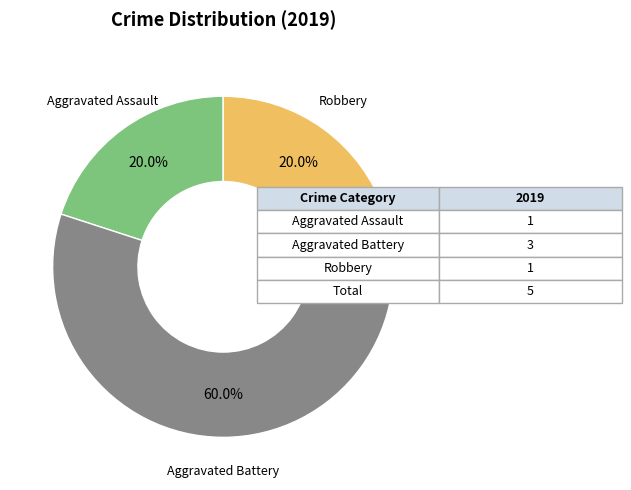

To the nearest percent, what percentage of the pie is Robbery?

20%